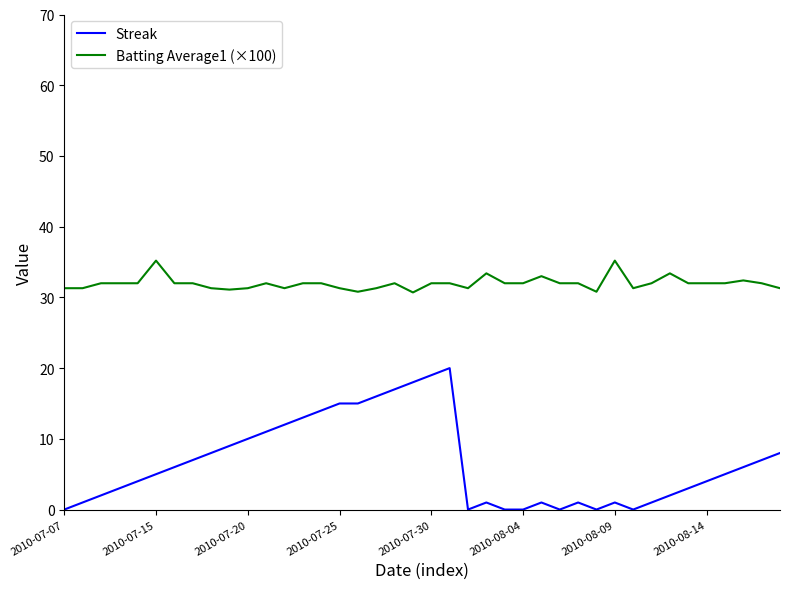

Which series has the widest spread of values?

Streak